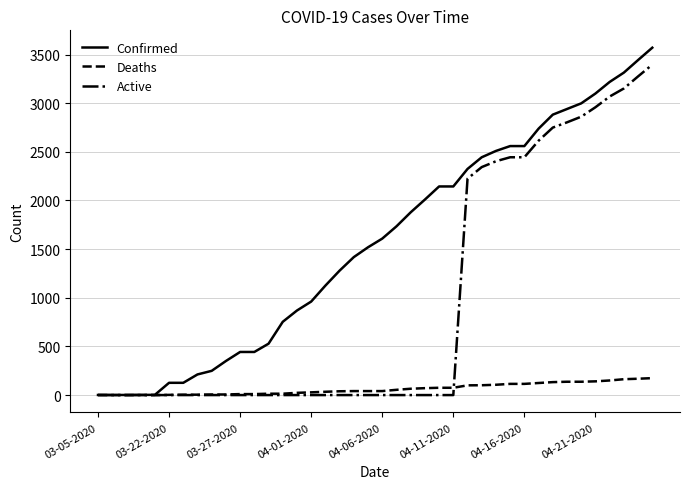

Which series has the largest total across all categories?

Confirmed